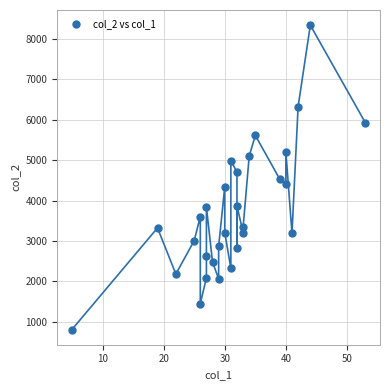

What is the range of X values (max minus min)?

48